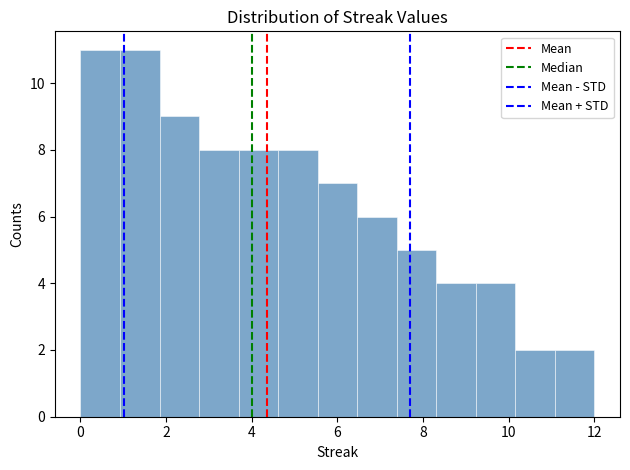

What is the height of the bar covering 1.0 to 1.8 on the x-axis? Neither the bar edges nor the heights are printed on the chart, so give them approximately, as read against the axes.

11